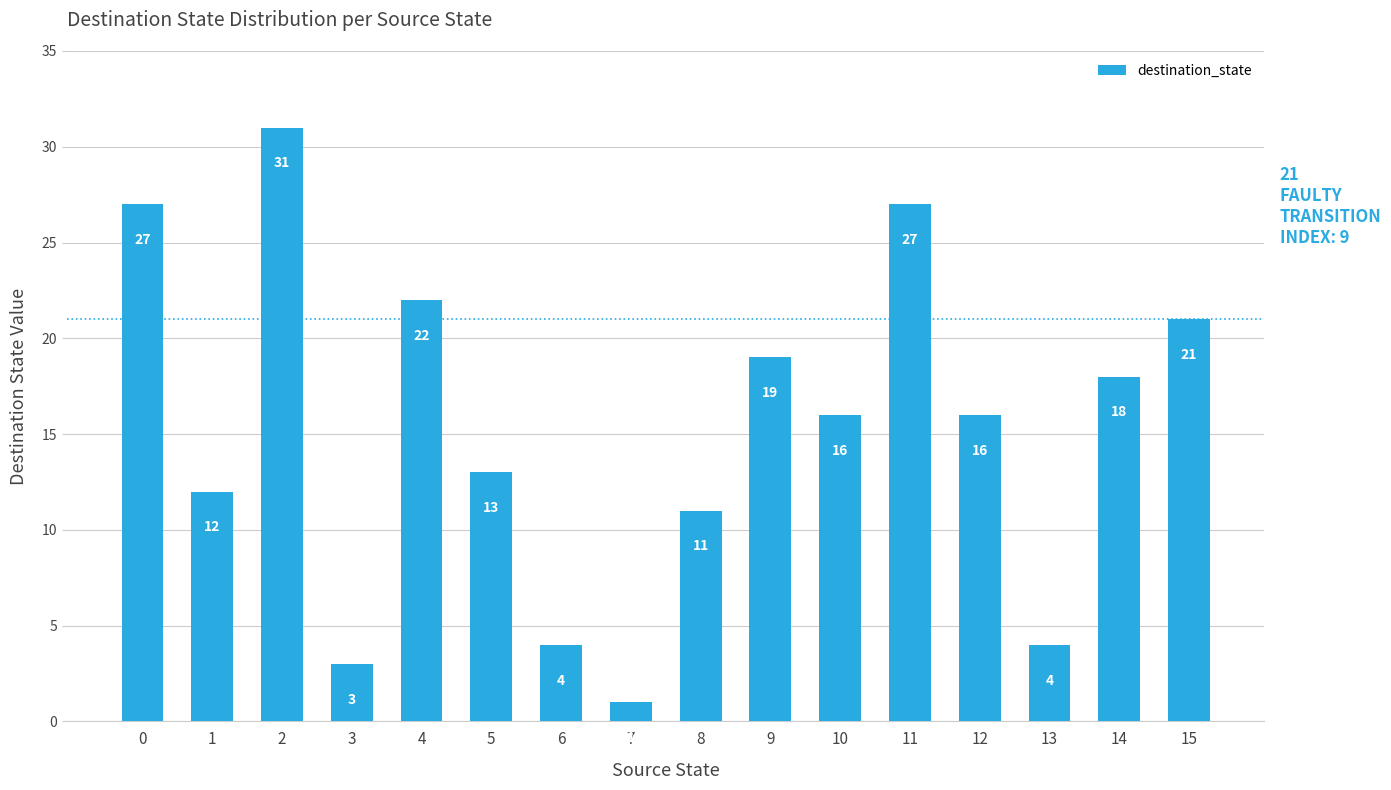

What is the average value?

15